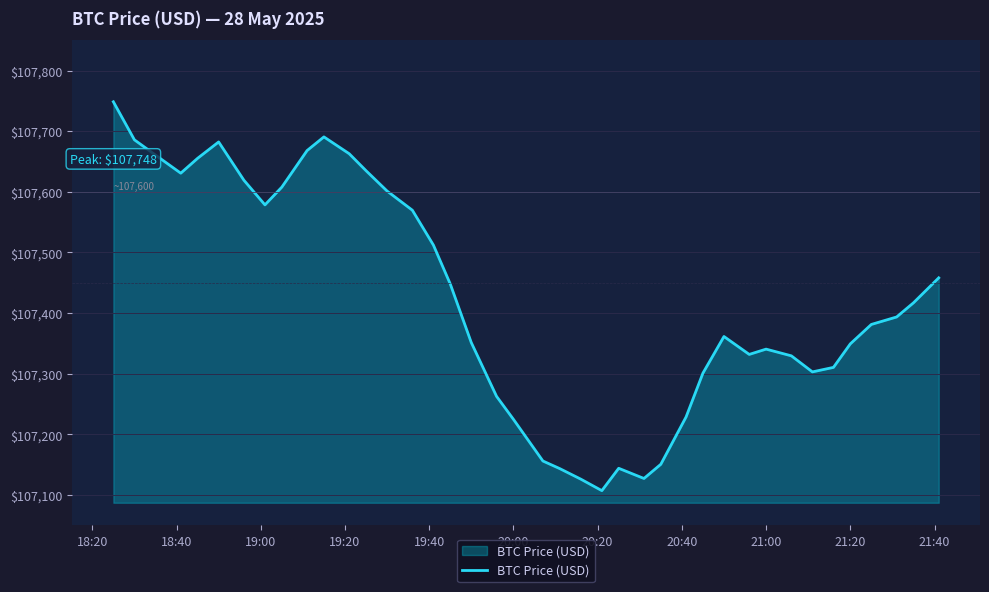

What is the minimum value shown in the chart?

107107.0